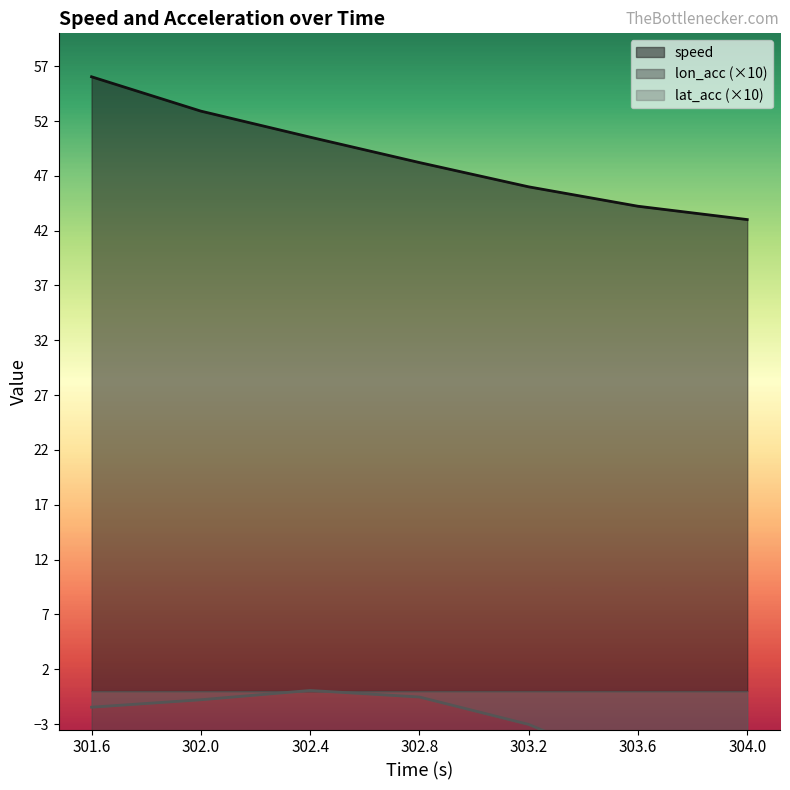

How many values in lat_acc are below zero?

6